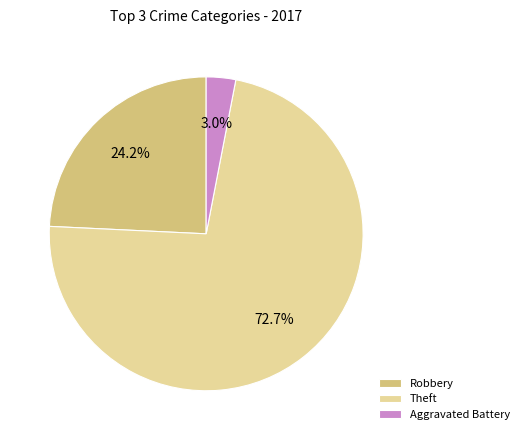

Does any single category account for the majority?

Yes